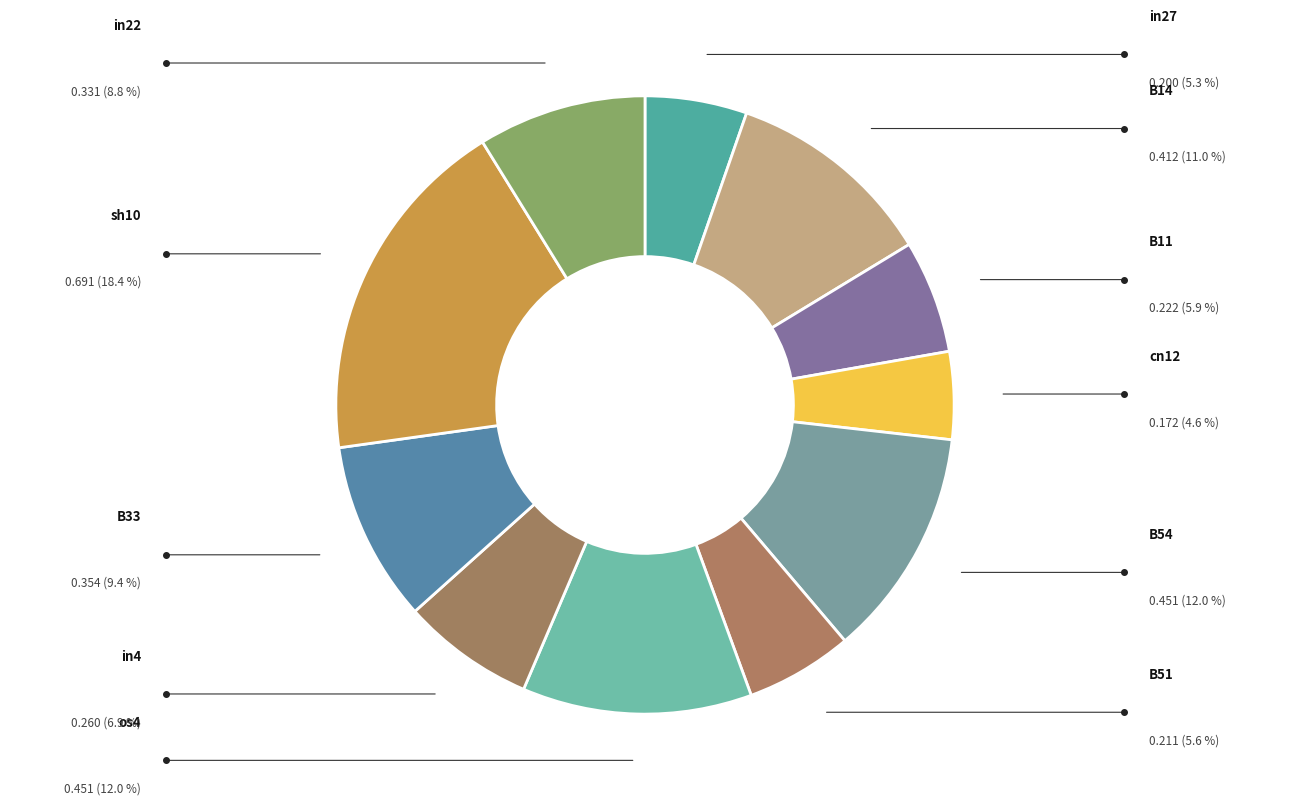

To the nearest percent, what is the difference between the largest and smallest slice percentages?

14%